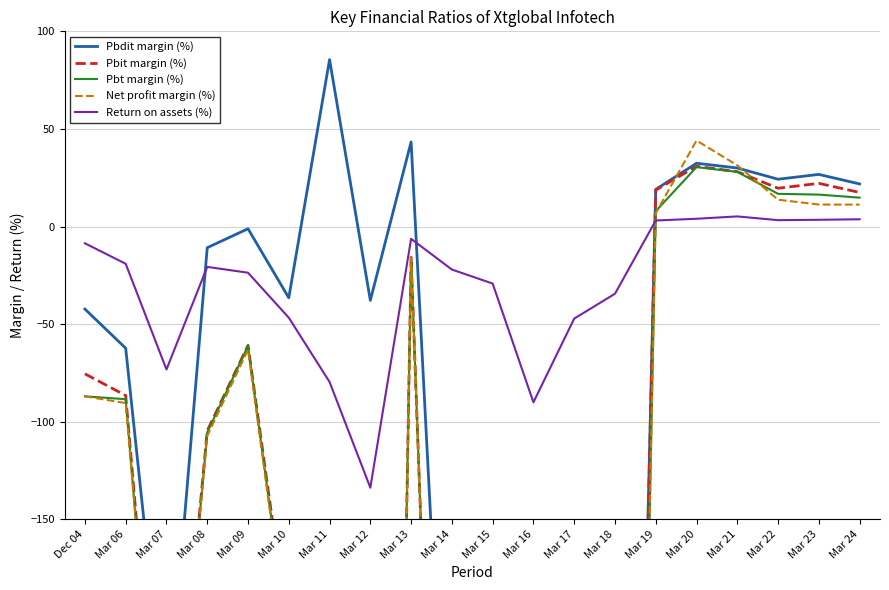

What position from the right is Mar 10?

15